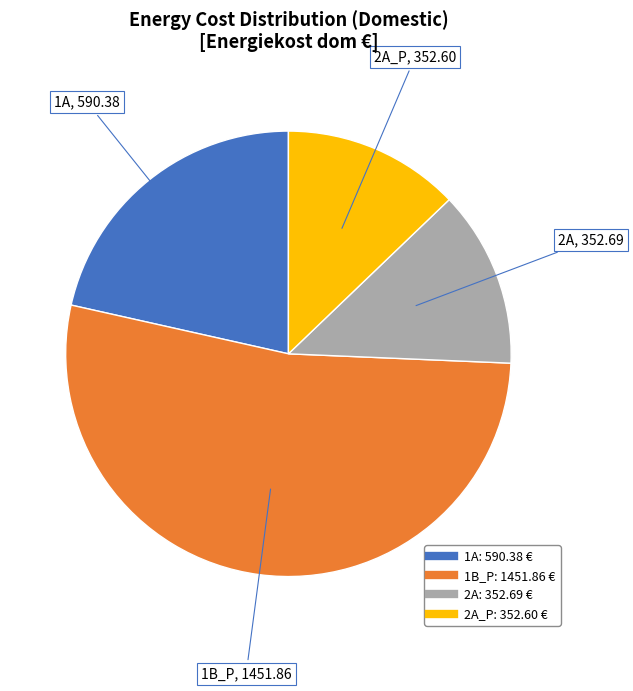

How many slices are in this pie chart?

4